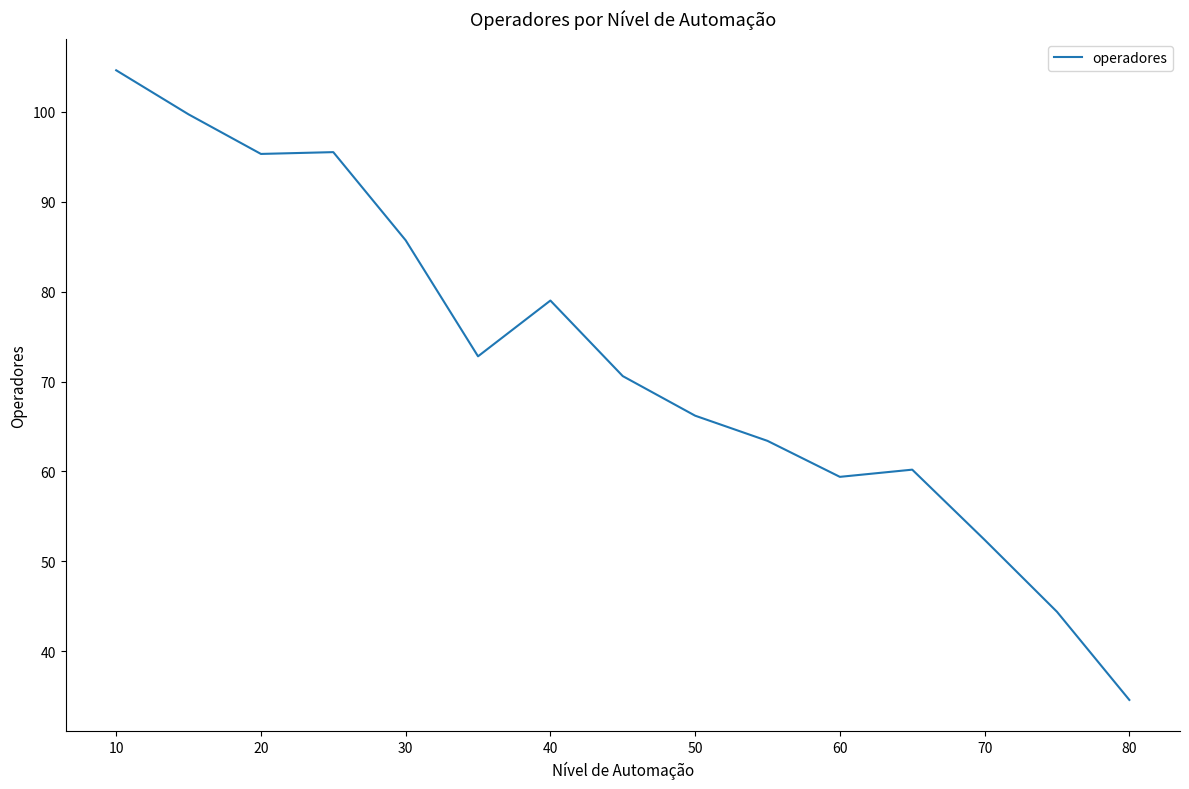

What is the smallest value displayed?

34.6